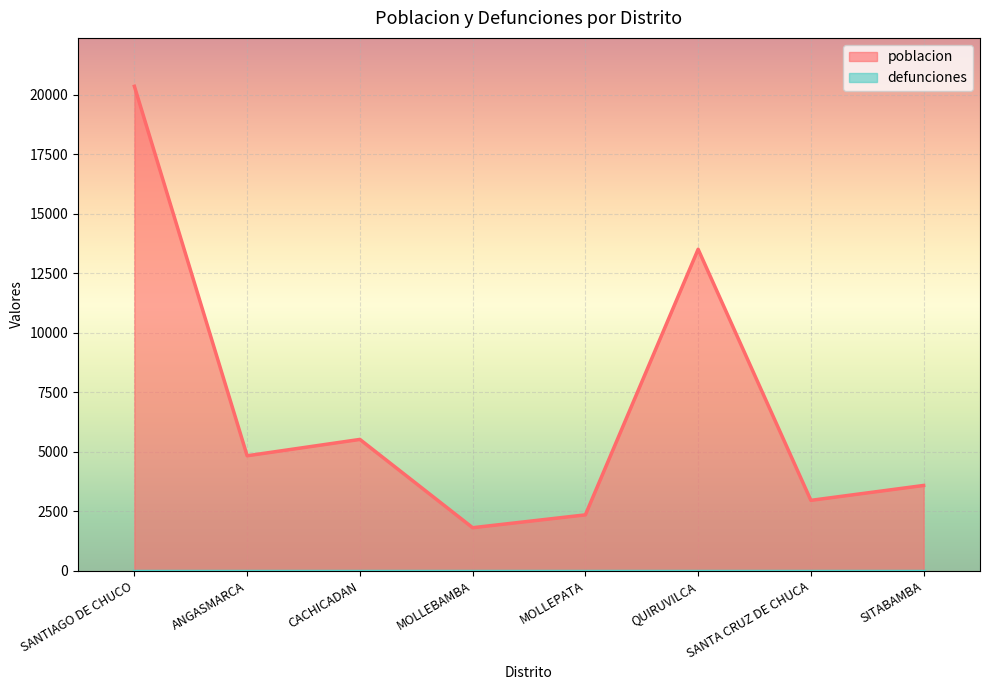

Reading left to right, what are all the values shown in this chart?

20362	4828	5515	1803	2343	13510	2953	3580